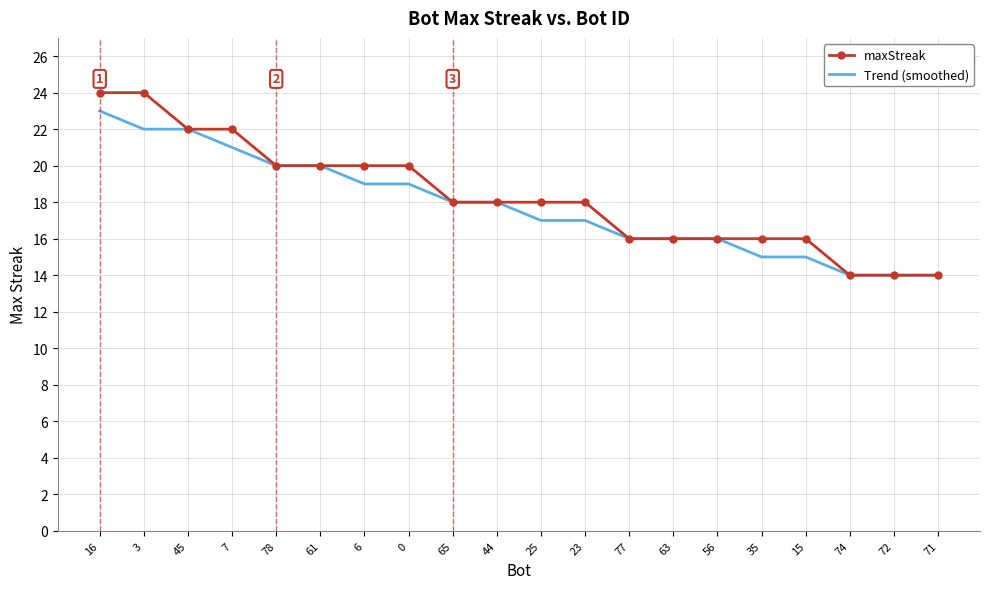

Rank the series at 7 from lowest to highest value.

Trend (smoothed), maxStreak